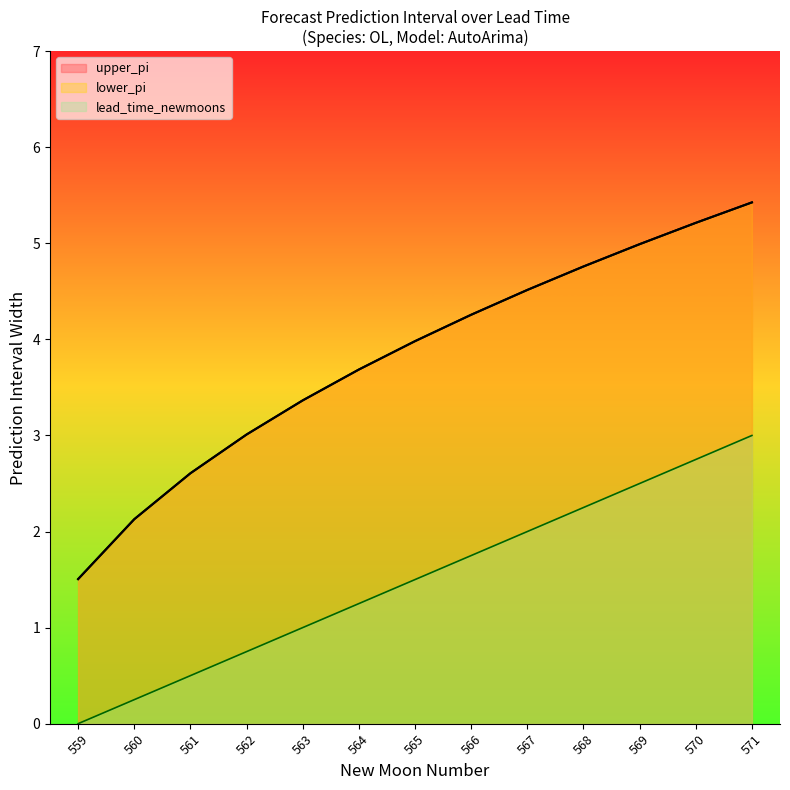

How many categories are shown in the chart?

13